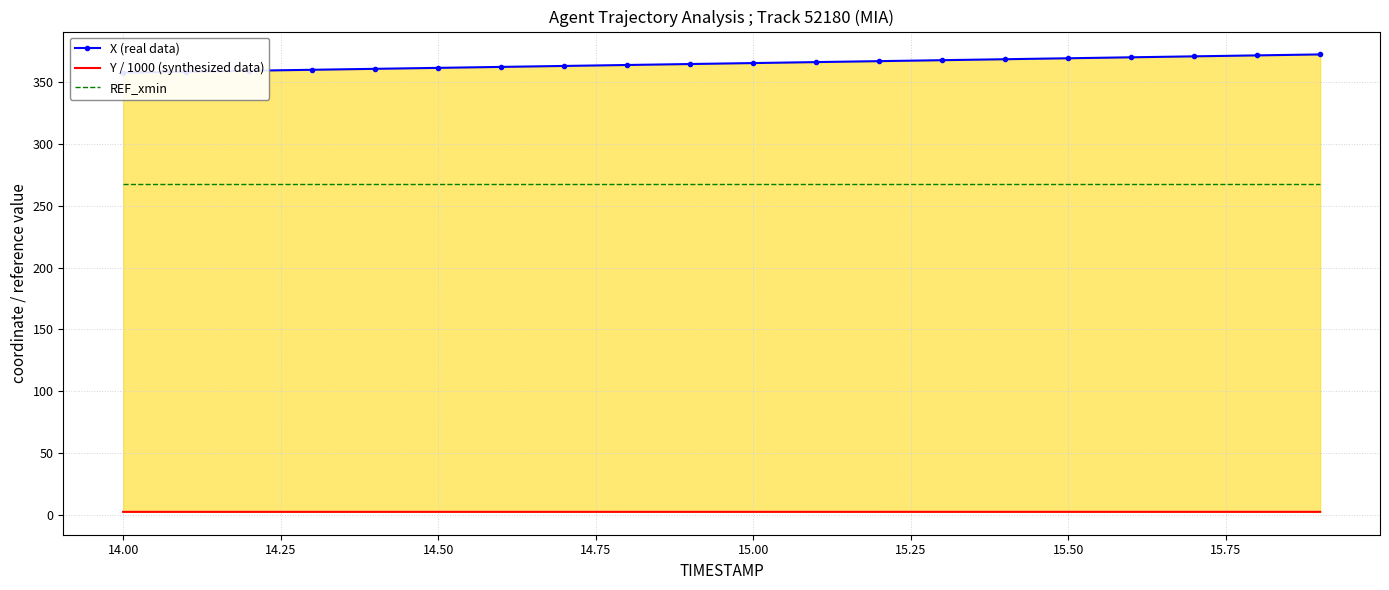

Rank the series at 14.25 from lowest to highest value.

Y / 1000 (synthesized data), REF_xmin, X (real data)